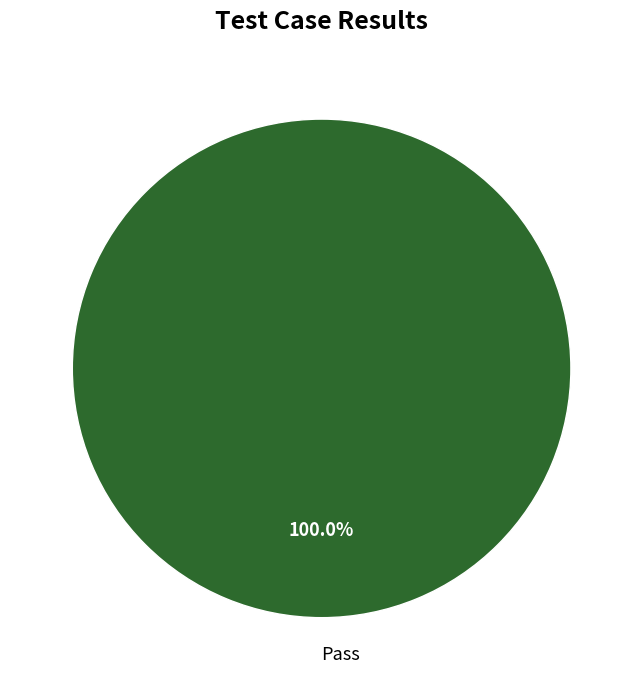

What is the majority slice?

Pass